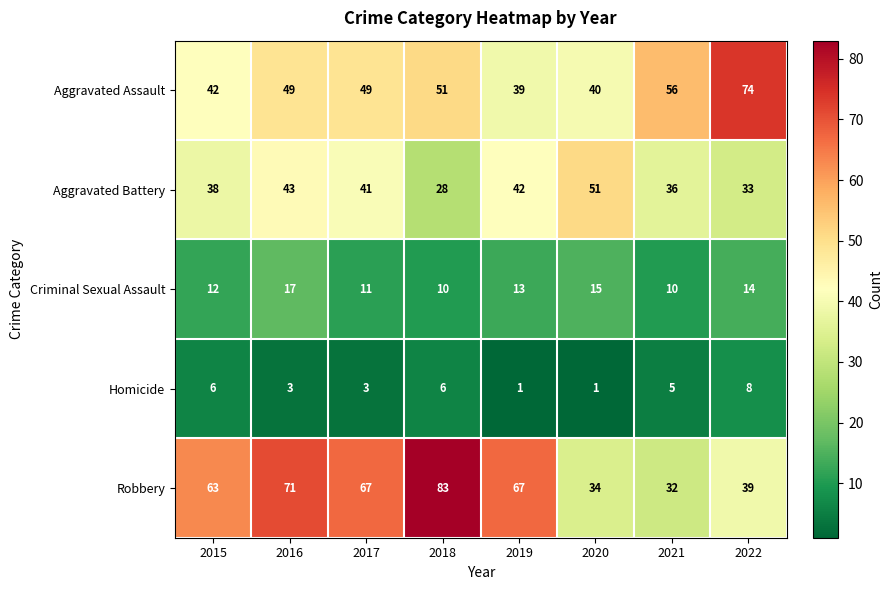

At how many categories does at least one series exceed 61?

6